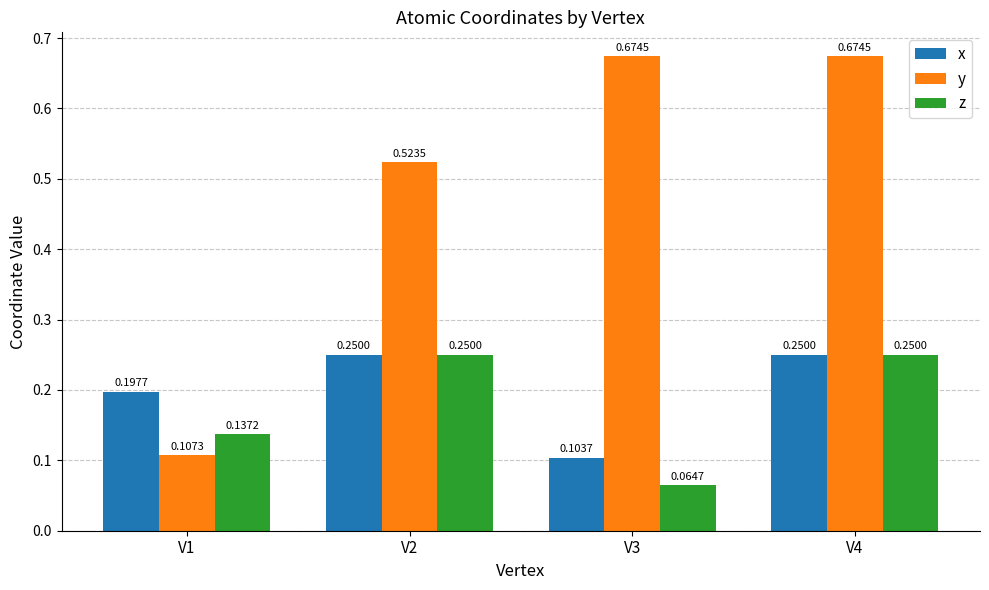

Which series changed the most between V1 and V2?

y